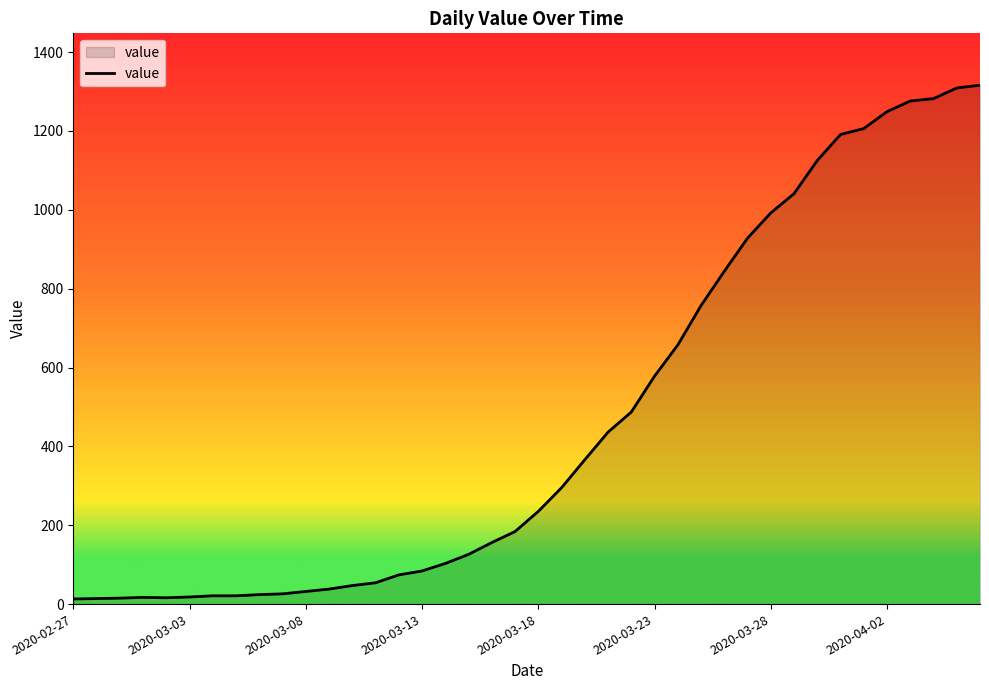

What is the difference between the maximum and minimum values?

1303